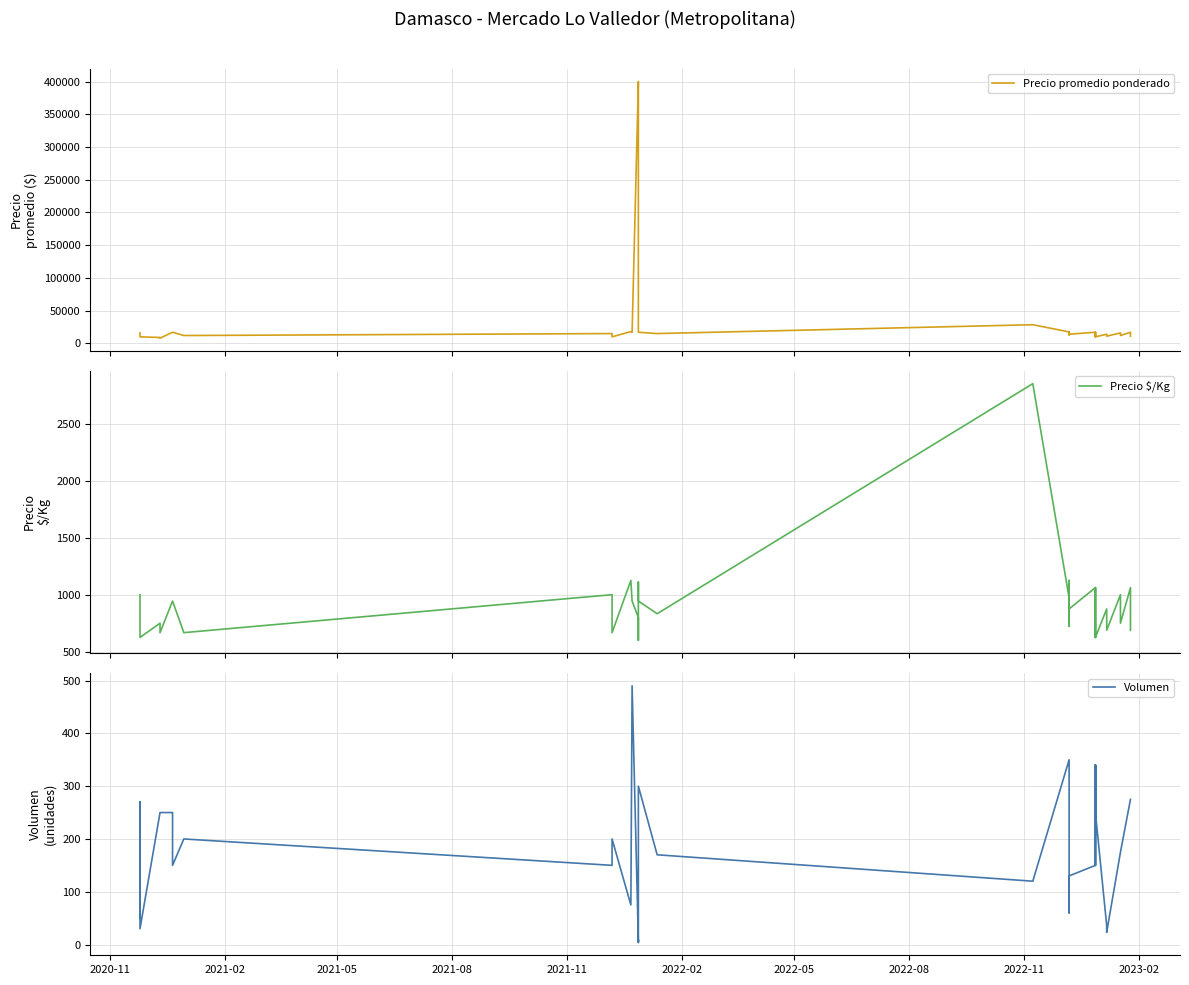

What are all the series names shown in the legend?

Precio promedio ponderado, Precio $/Kg, Volumen